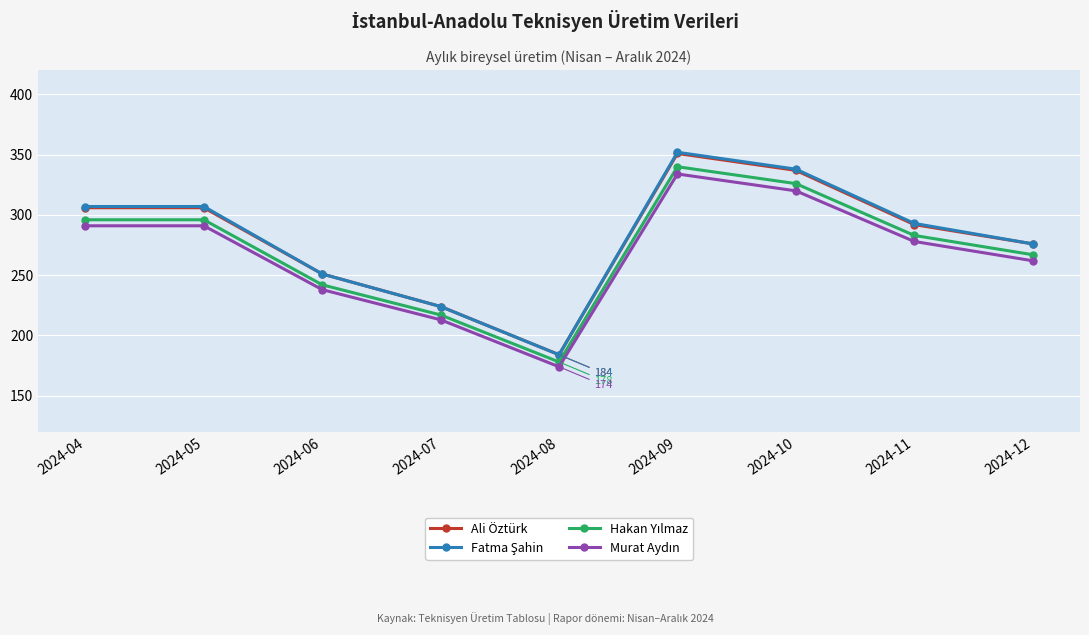

What is the spread (max minus min) of values at 2024-10?

18